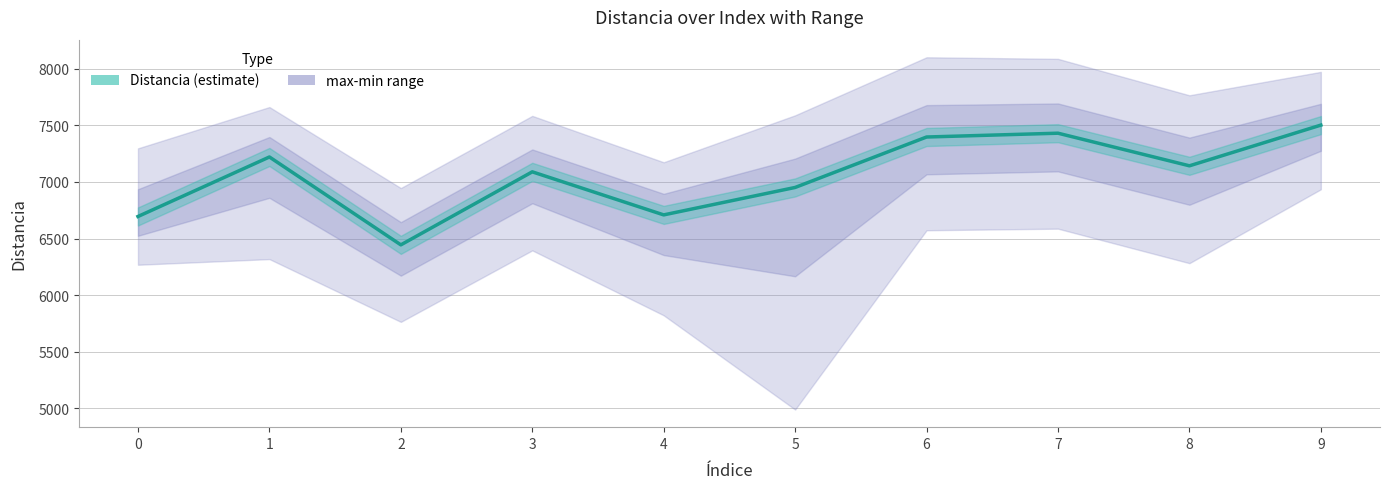

Reading right to left, extract all data points from this chart.

7502.4	7142.6	7430.9	7397.2	6951.3	6708.7	7089.4	6443.8	7220.7	6694.7